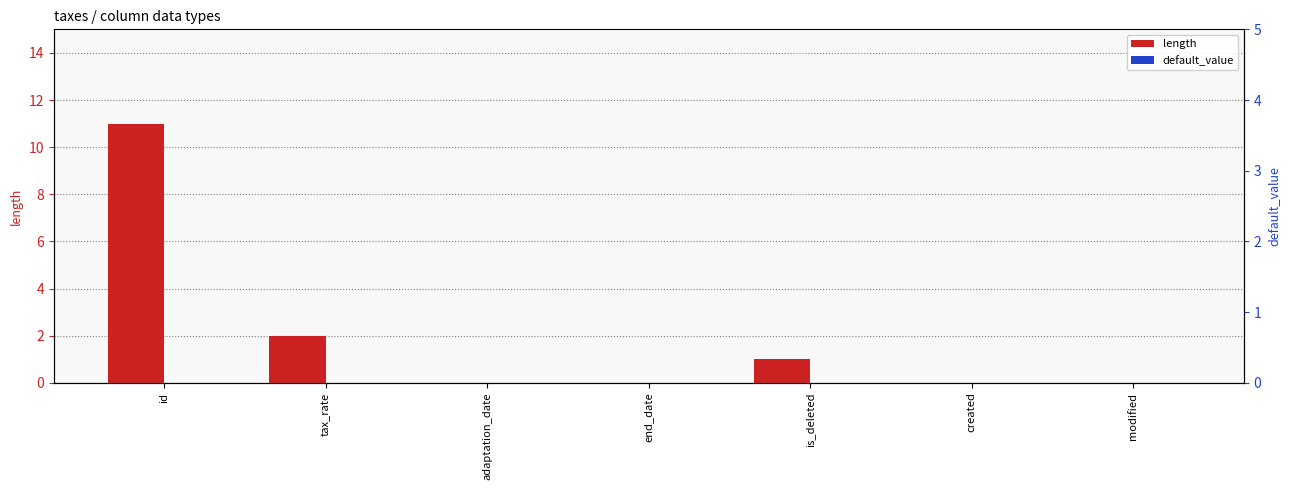

Is the value of length at is_deleted greater than the value of default_value at modified?

Yes